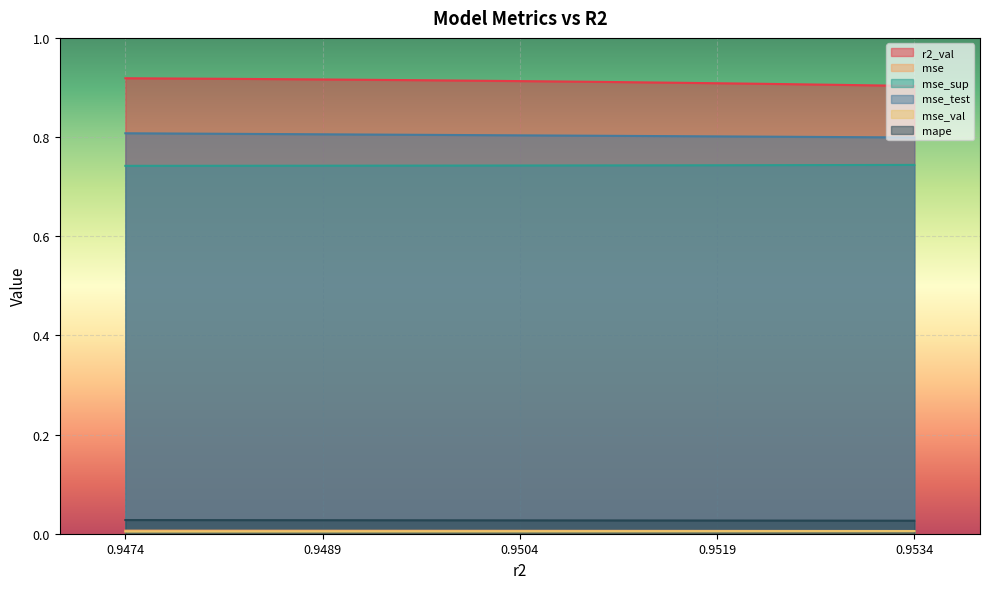

What are all the series names shown in the legend?

r2_val, mse, mse_sup, mse_test, mse_val, mape